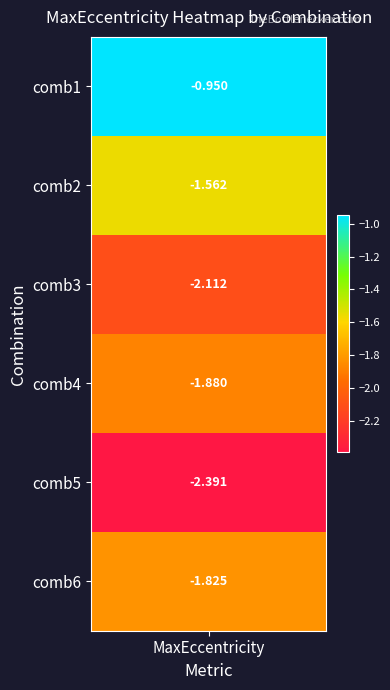

What is the smallest value displayed?

-2.4